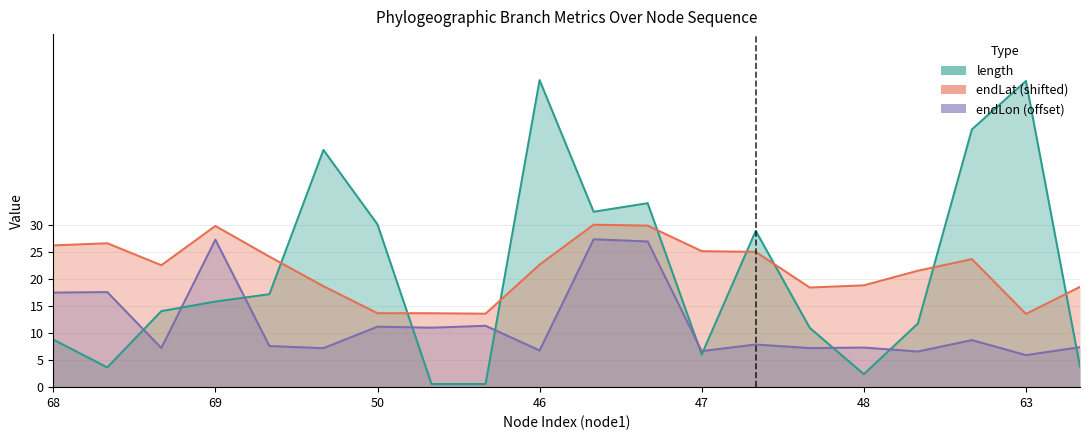

Which has a higher value, 51 or 64?

64